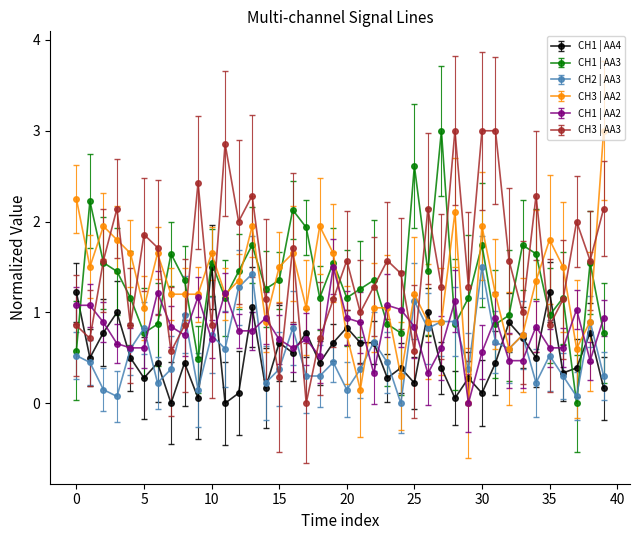

What is the greatest value displayed?

3.0